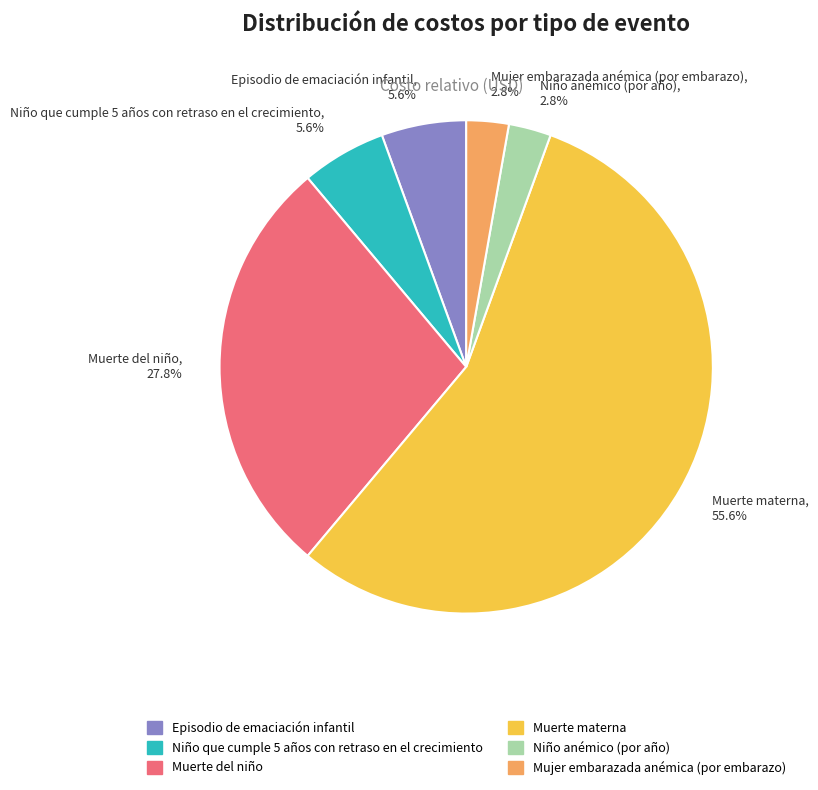

Is it true that Niño que cumple 5 años con retraso en el crecimiento is 6% of the pie?

True